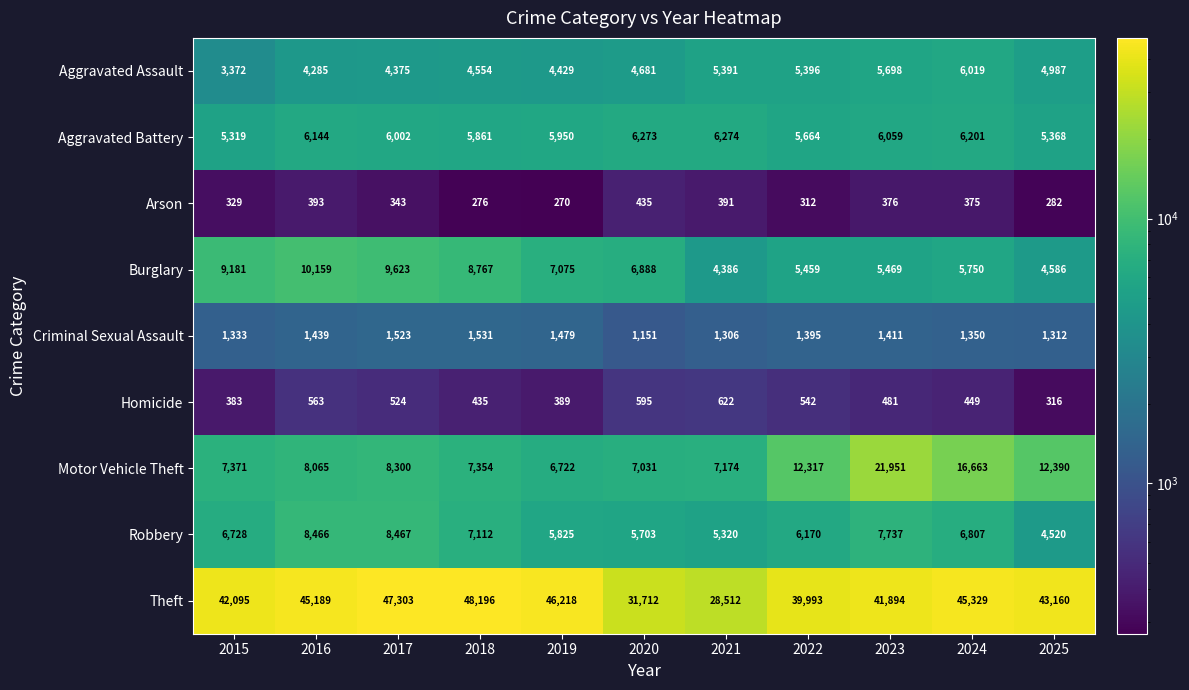

At which category is the sum across all series the highest?

2023